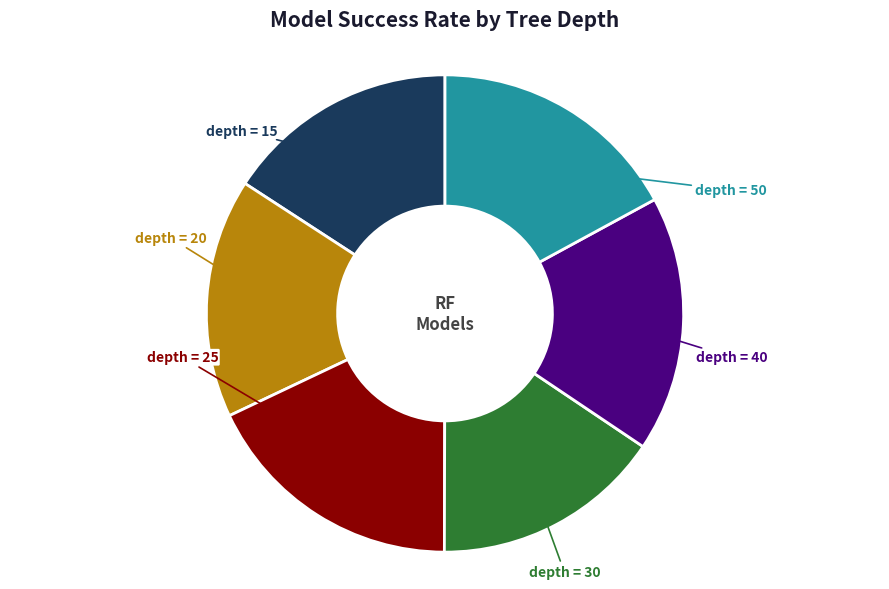

Is there any slice that represents more than half of the pie?

No